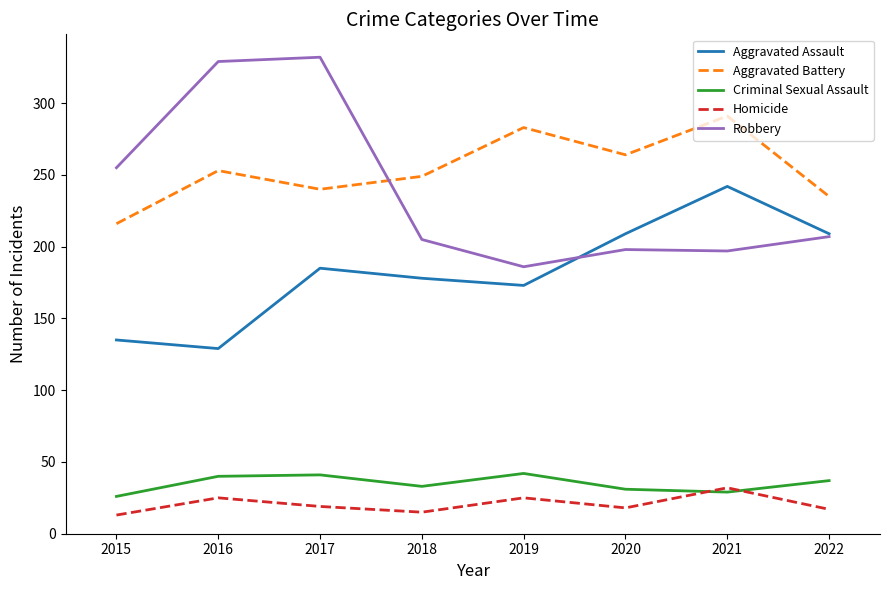

What is the total value across all series at 2020?

720